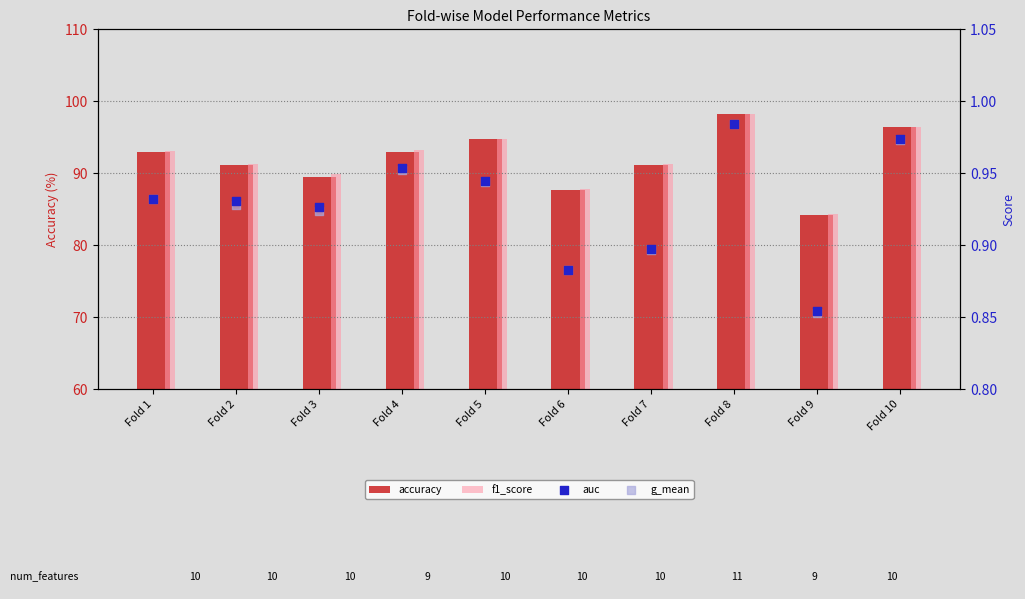

Which series contains the highest Y value?

f1_score